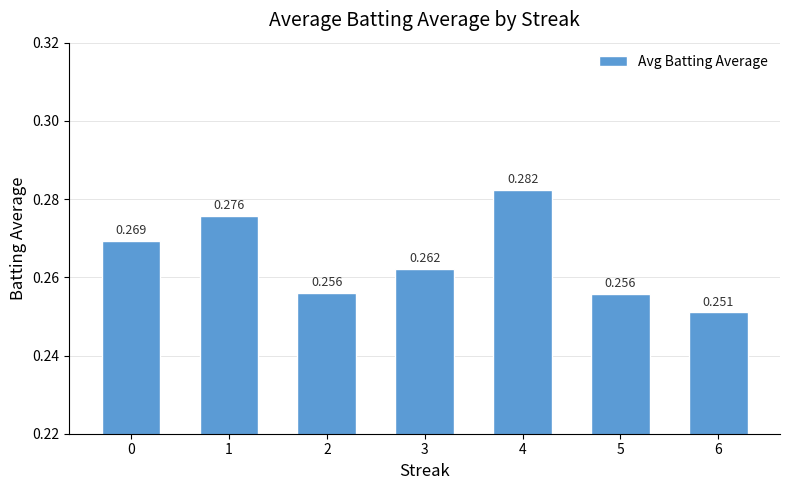

How many bars are there in total?

7